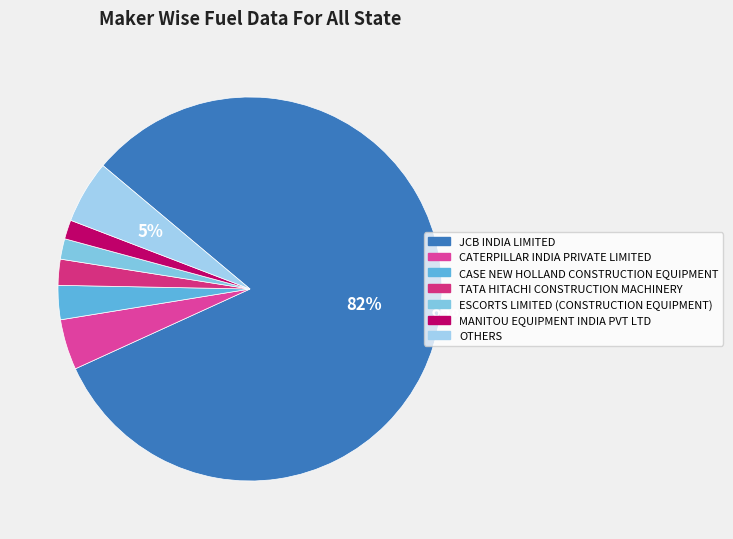

How many slices are in this pie chart?

7